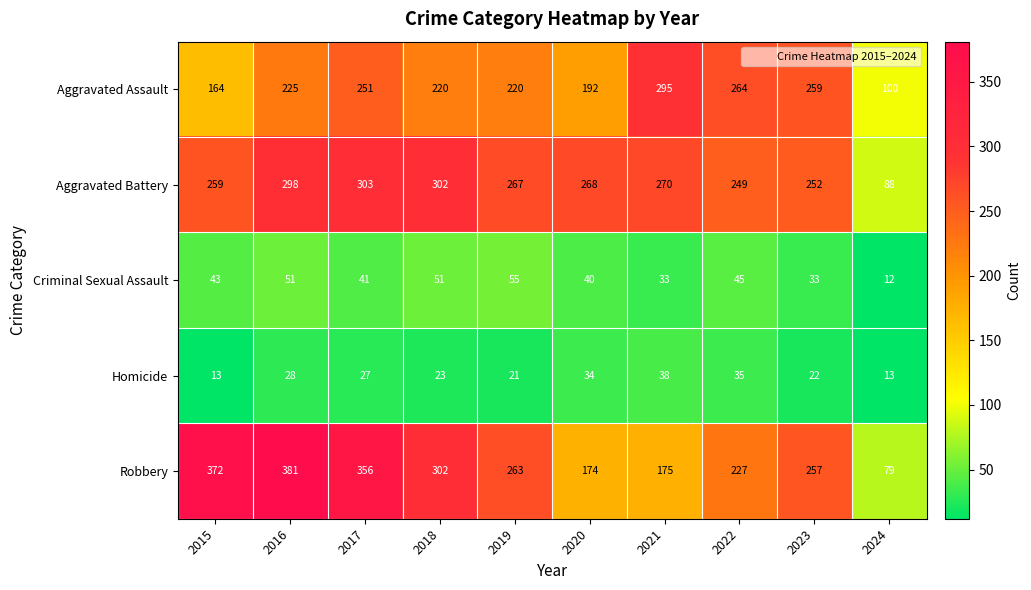

What is the approximate value of Criminal Sexual Assault at 2019?

55